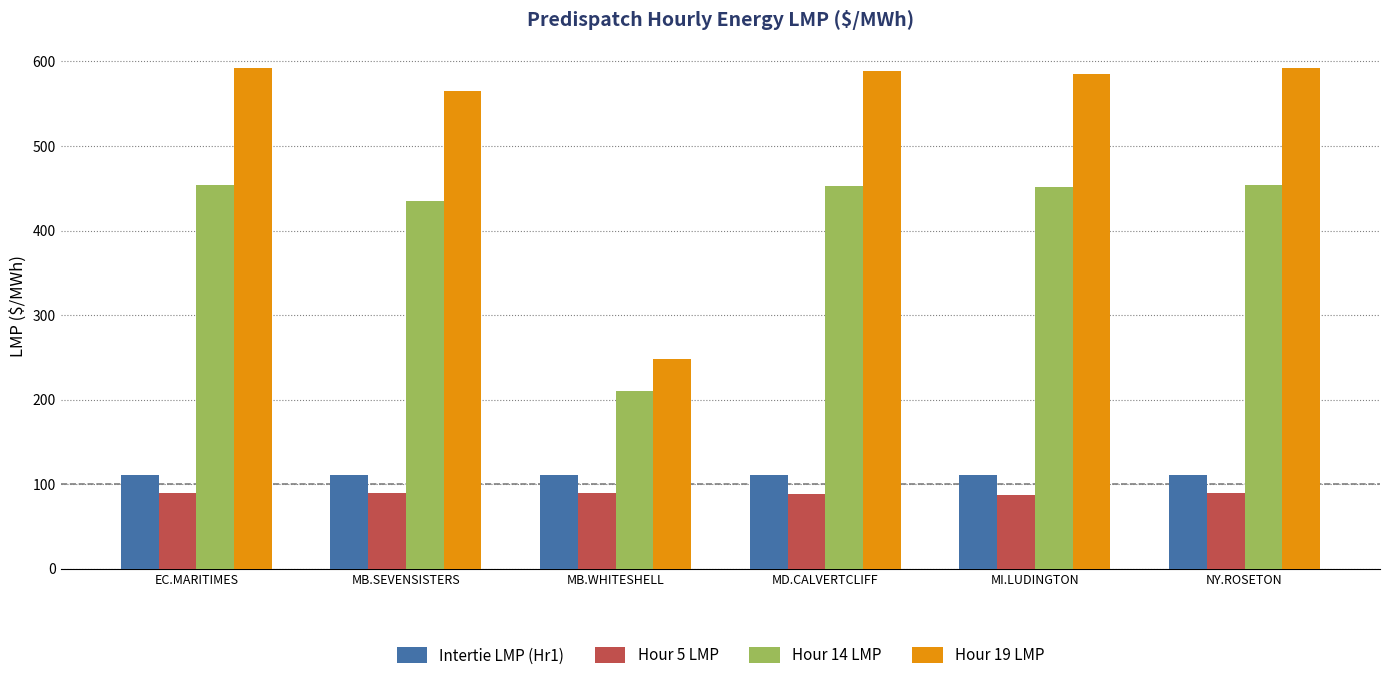

How many bars are there in each group?

4